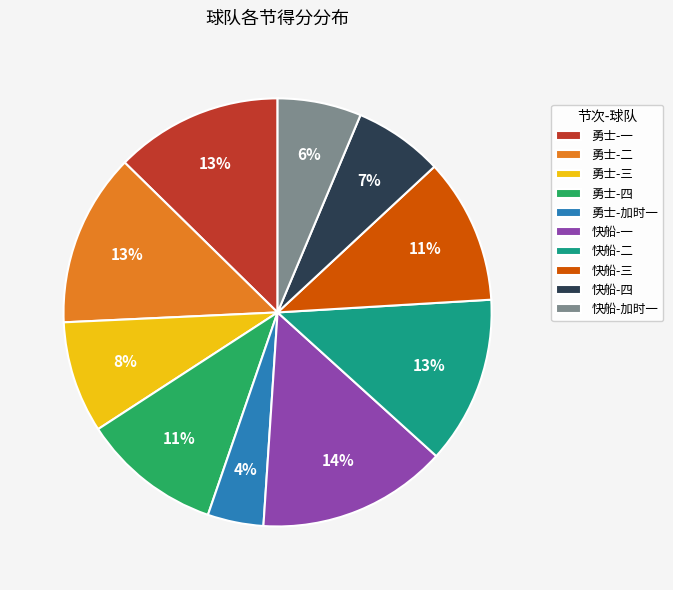

Combined, do 快船-四 and 快船-三 account for over 50%?

No